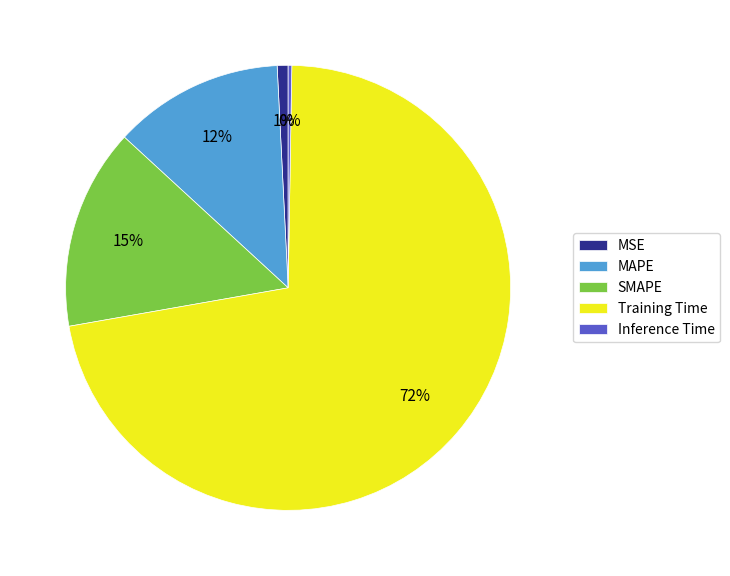

What percentage is the MSE slice, to the nearest percent?

1%